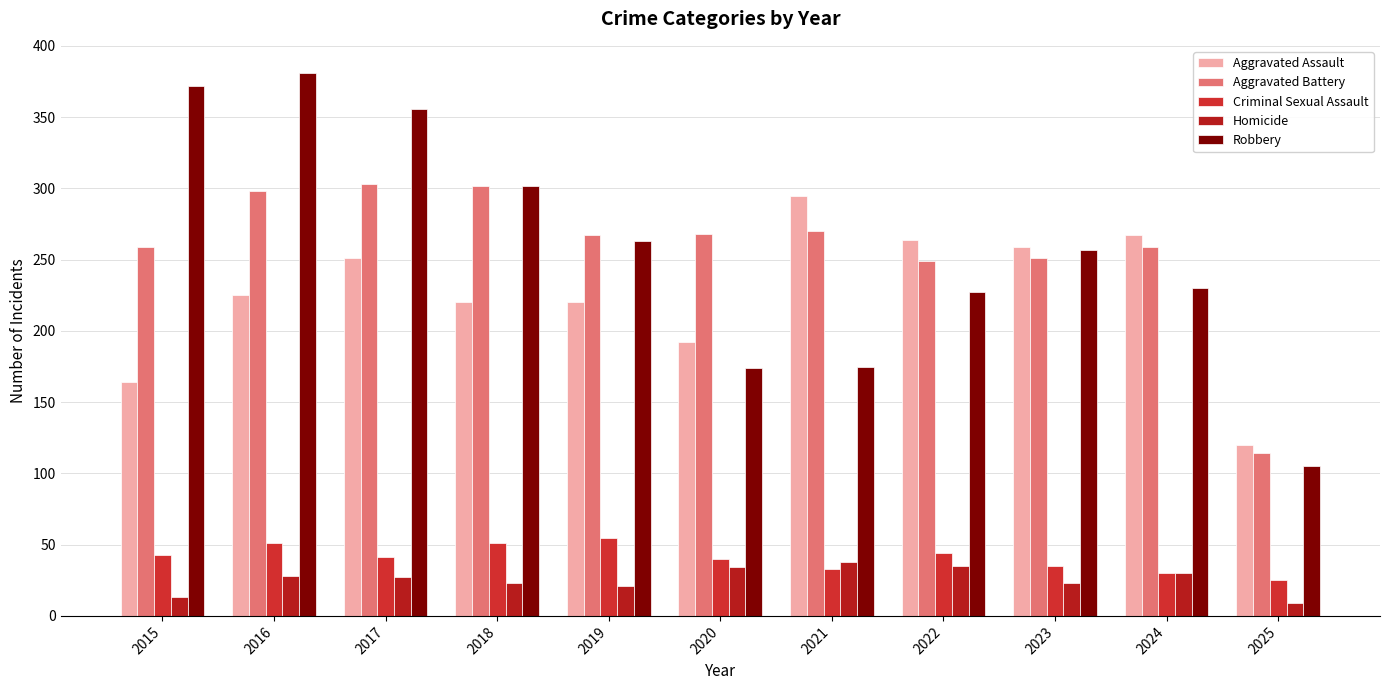

At which category does the chart reach its peak across all series?

2016